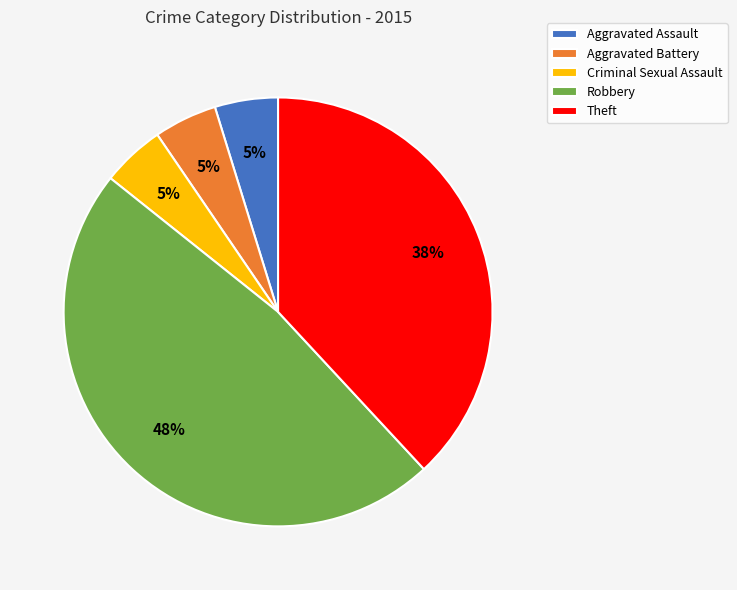

What is the largest slice in the pie chart?

Robbery